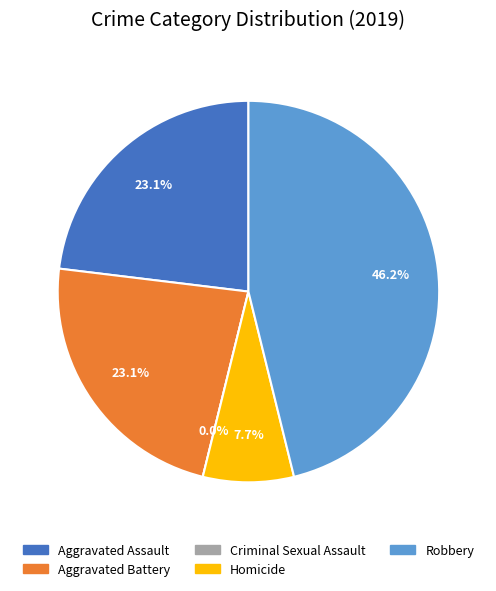

Count the number of slices in the pie.

5